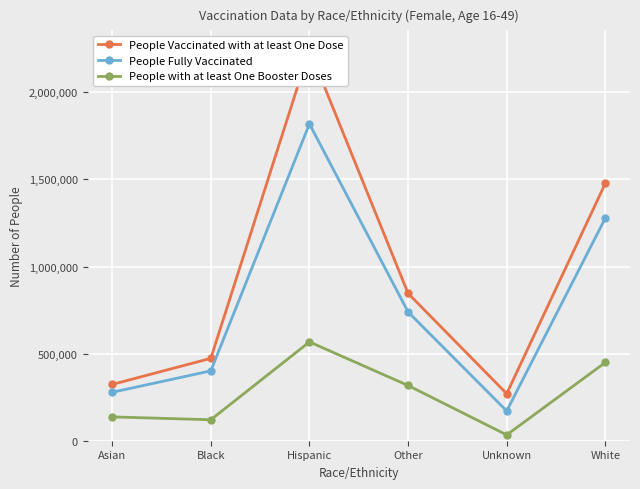

What is the label of the 4th point from the left?

Other